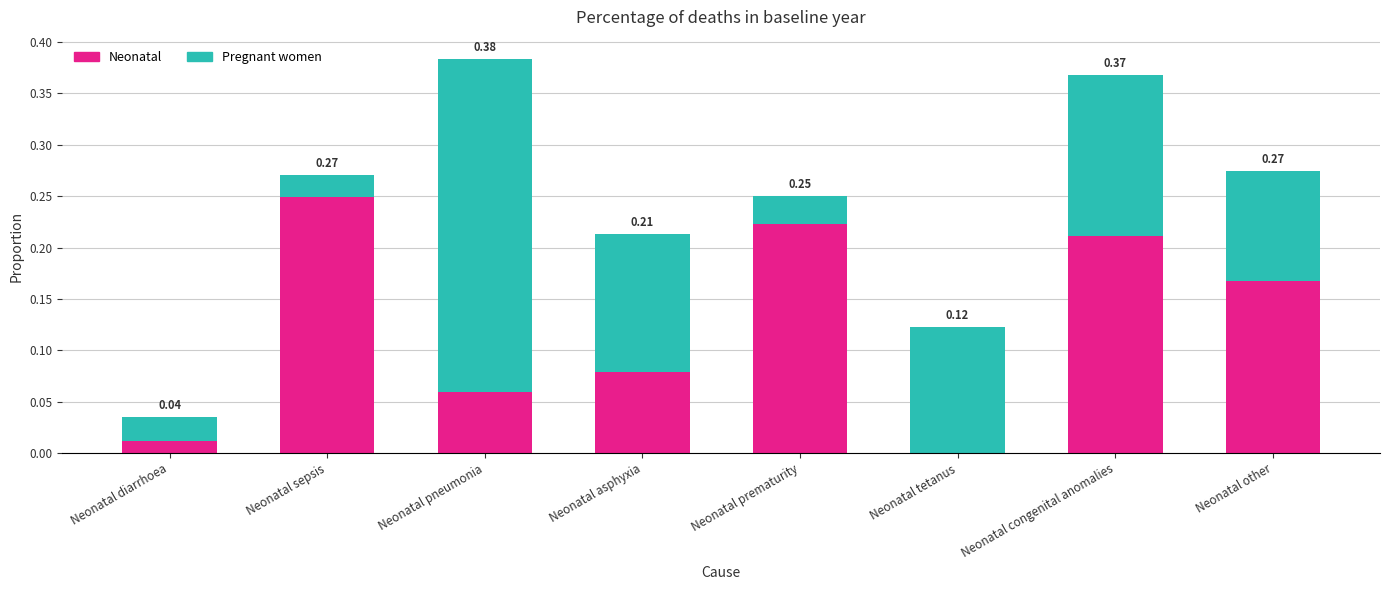

Which series changed the most between Neonatal diarrhoea and Neonatal congenital anomalies?

Neonatal